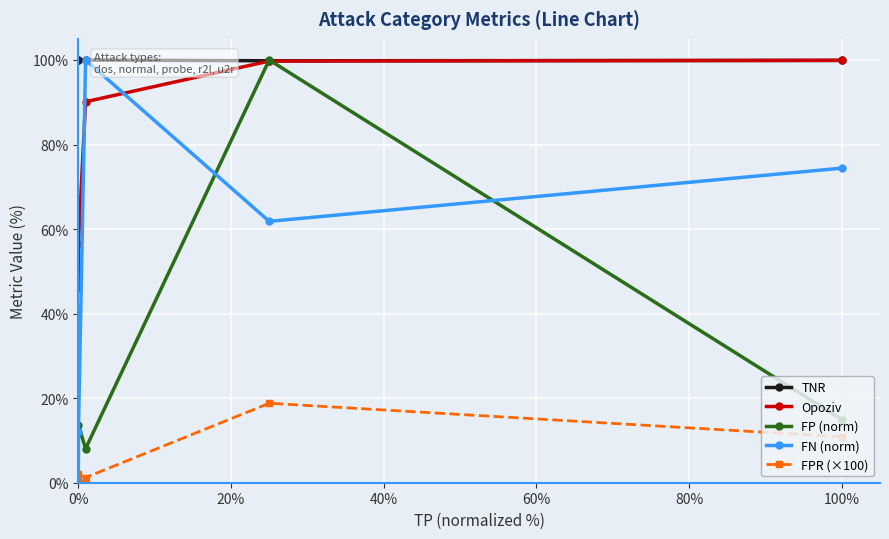

Which series has the largest total across all categories?

TNR